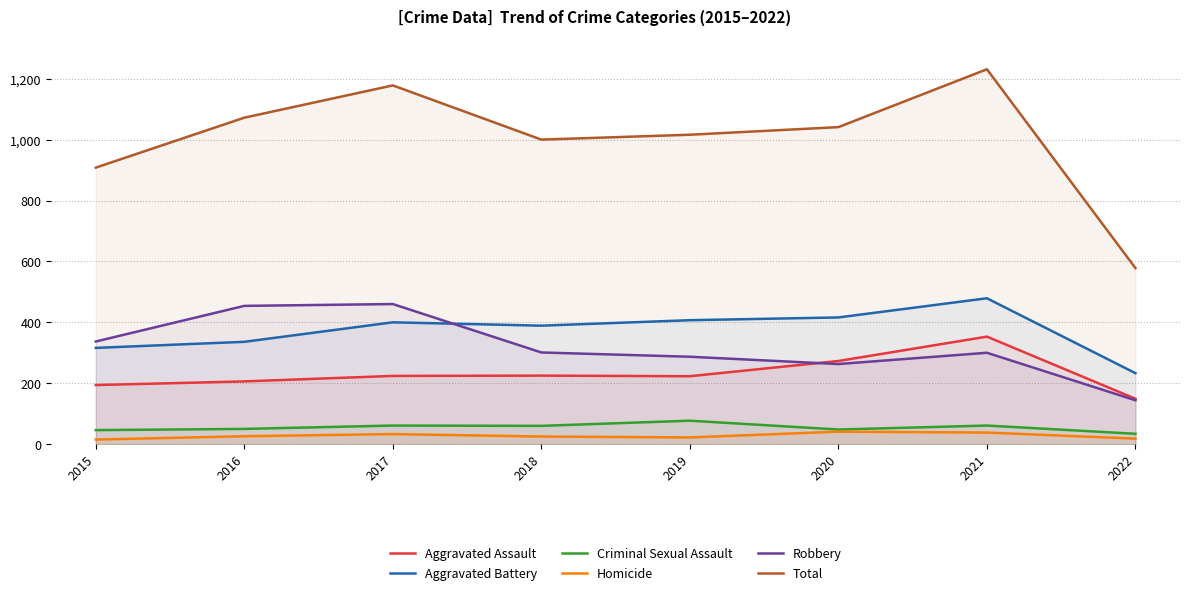

The value of Aggravated Battery at 2018 is 389. True or false?

True